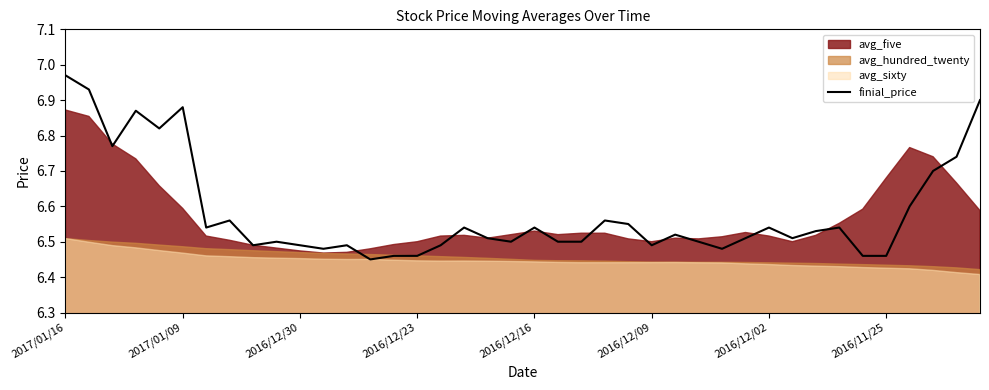

What is the average value?

6.6